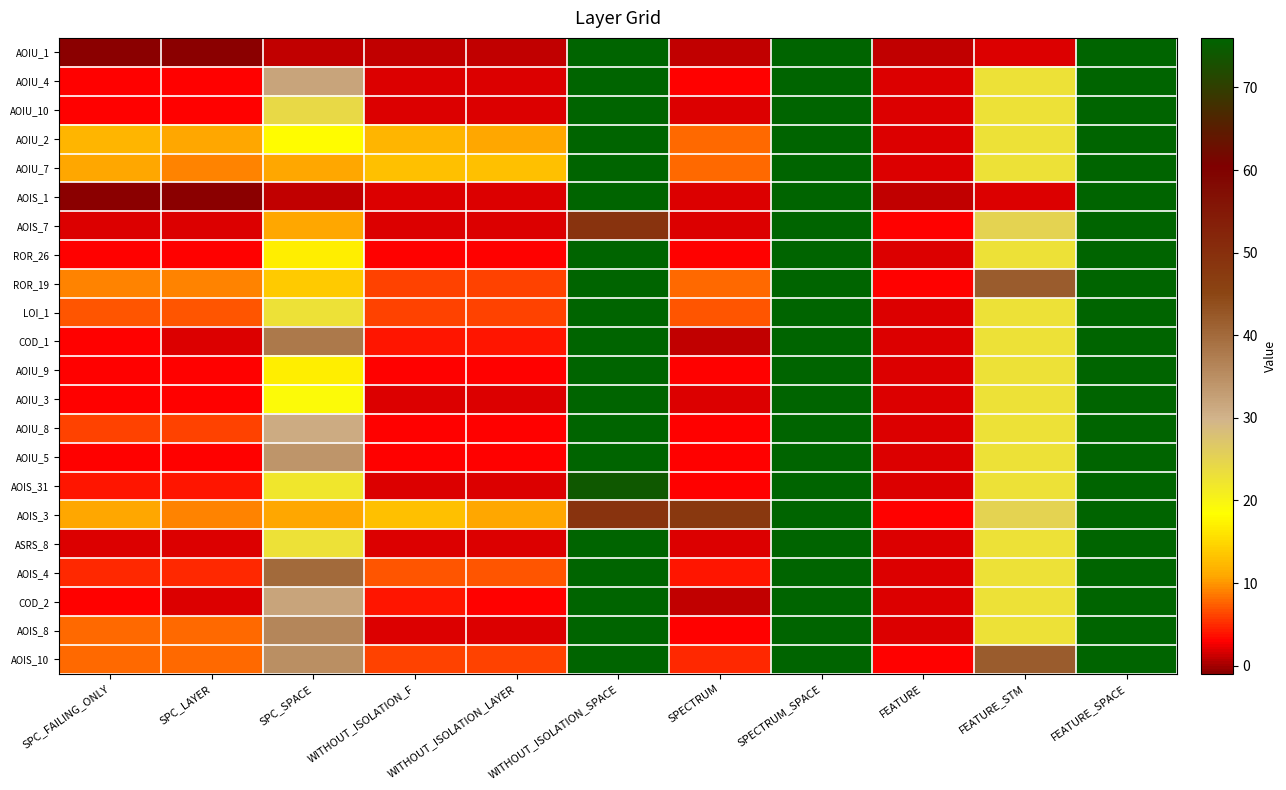

What is the minimum value shown in the chart?

-1